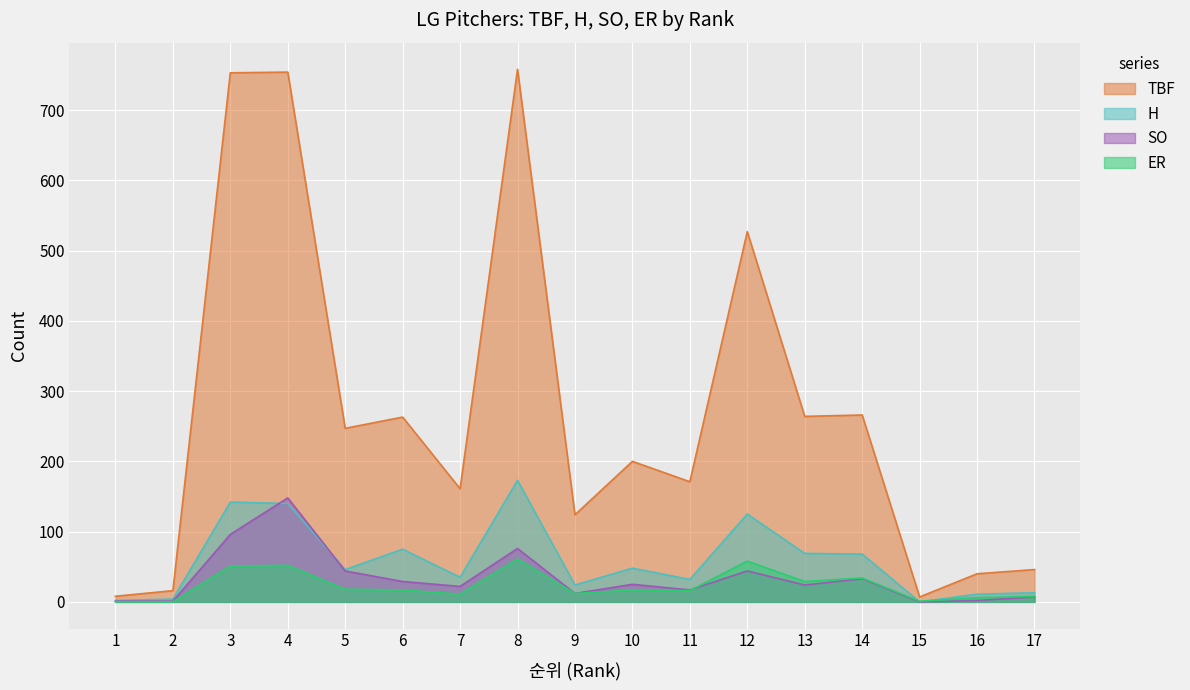

What is the highest value of the TBF series?

758